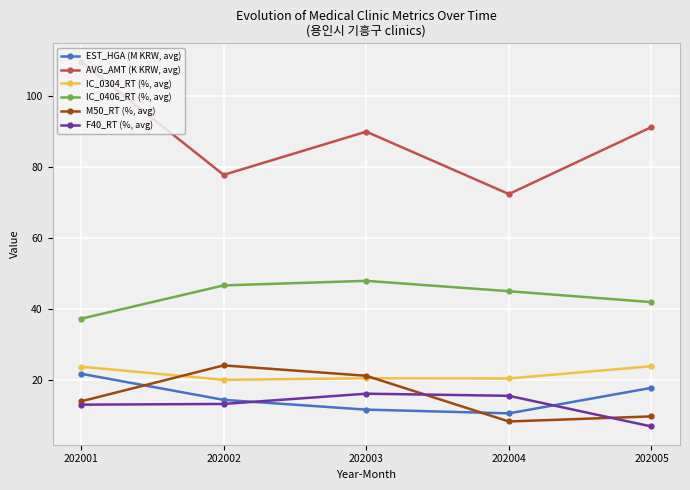

Which label corresponds to the largest value in the chart?

202001